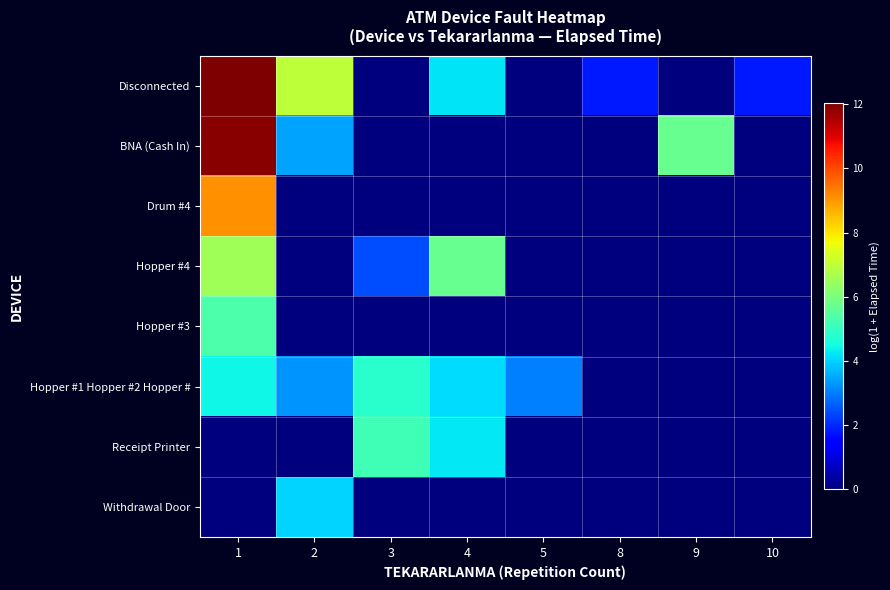

How many series are shown in this chart?

8